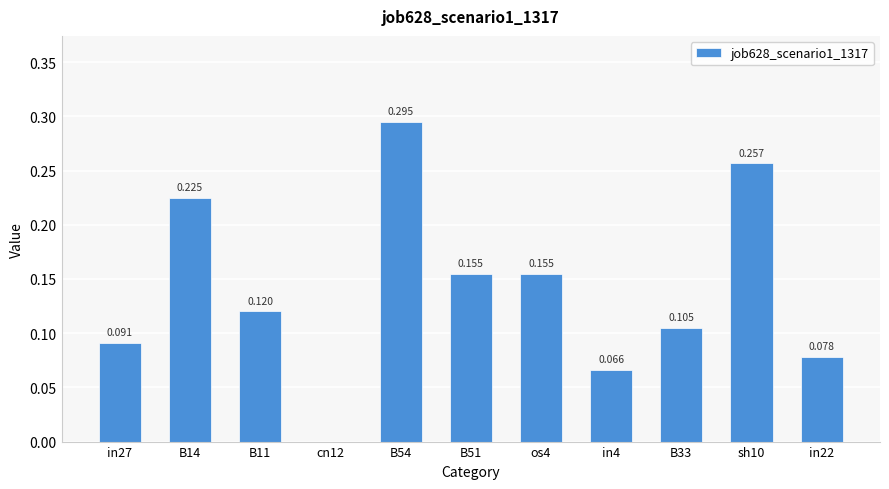

Between B33 and in27, which is larger?

B33